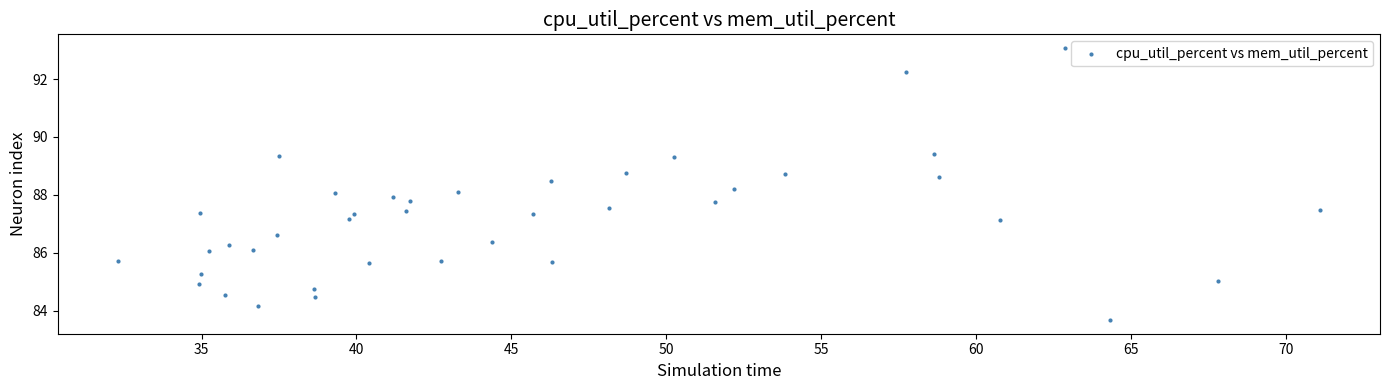

What is the range of Y values (max minus min)?

9.4